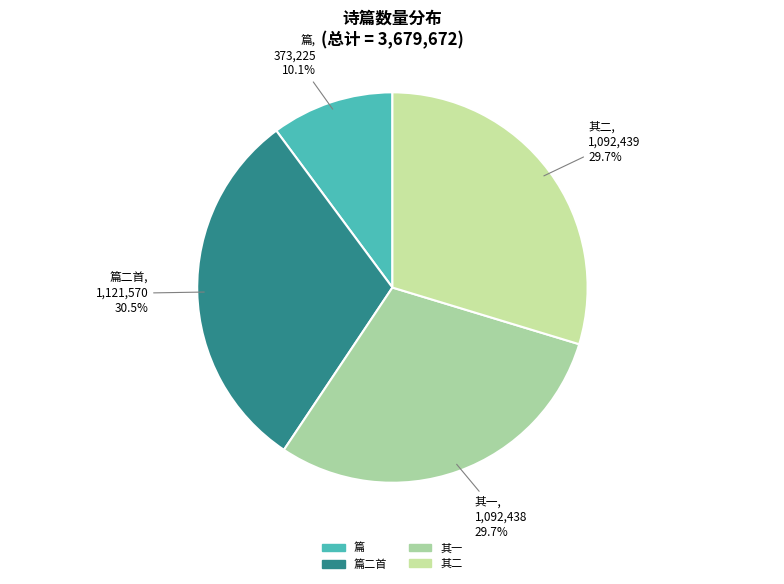

Does 其二 account for over 50% of the chart?

No